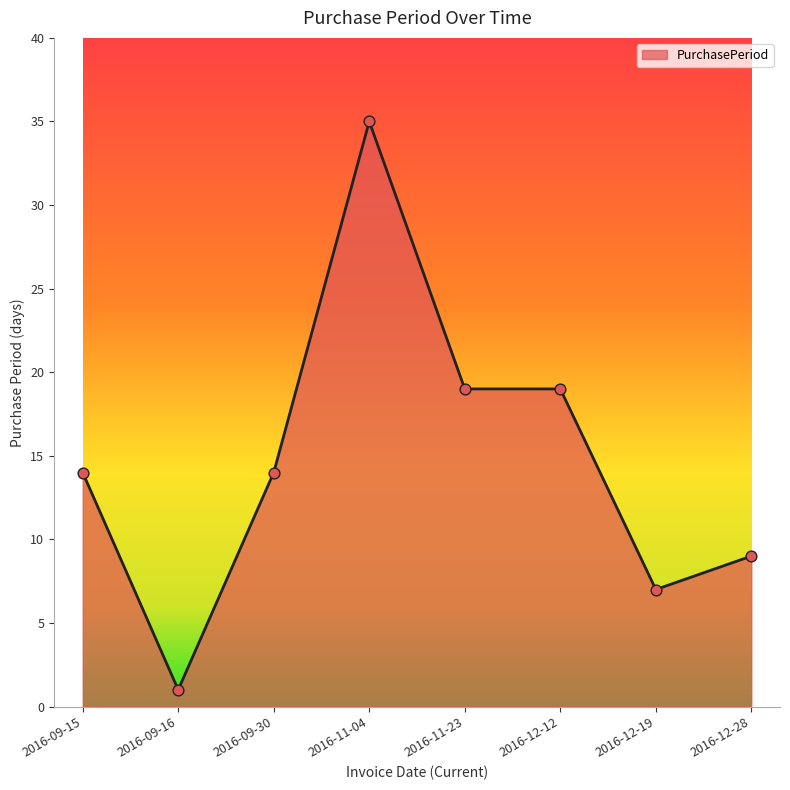

What is the ratio of the value at 2016-09-16 to the value at 2016-12-28?

0.1